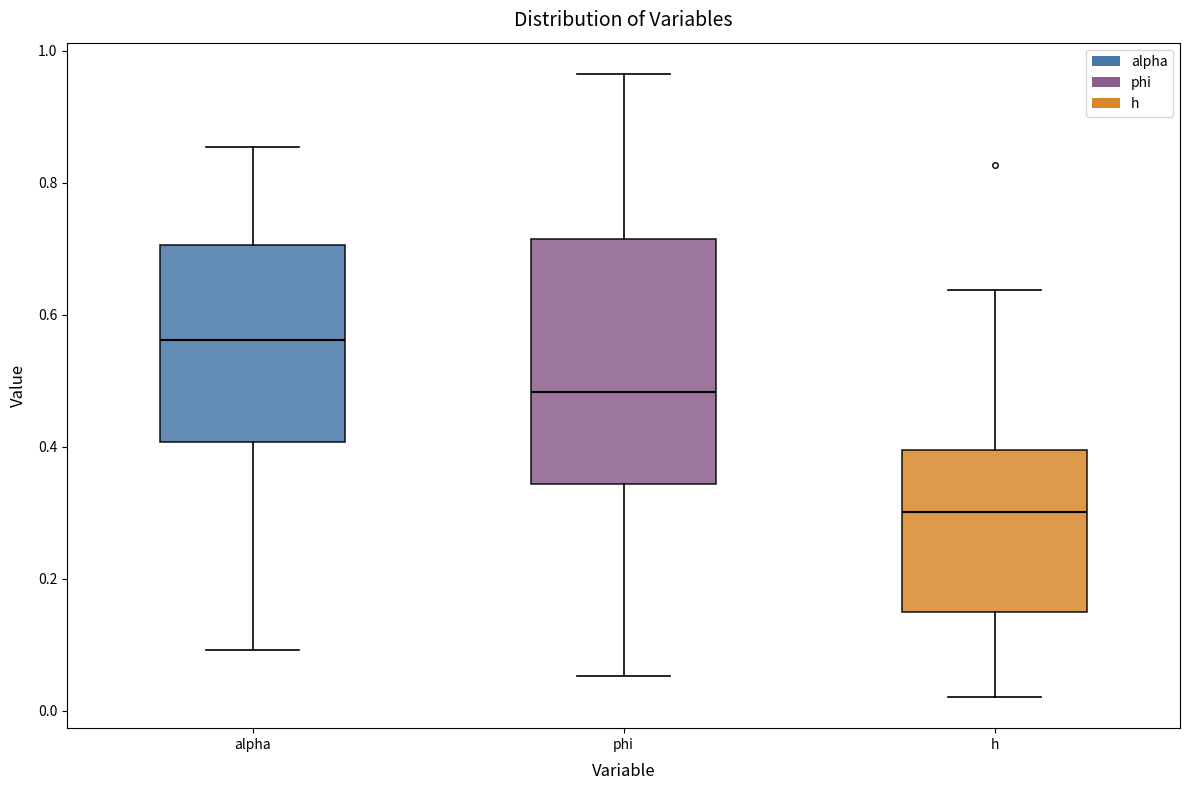

Reading left to right, transcribe this box plot: for each box, give where its median line is, the range the box spans, and where its two whiskers end, as read against the y-axis. The values are not printed on the chart, so give them approximately, as read against the axis.

alpha: median 0.56, box 0.40 to 0.70, whiskers 0.10 to 0.86
phi: median 0.48, box 0.34 to 0.72, whiskers 0.06 to 0.96
h: median 0.30, box 0.14 to 0.40, whiskers 0.02 to 0.64